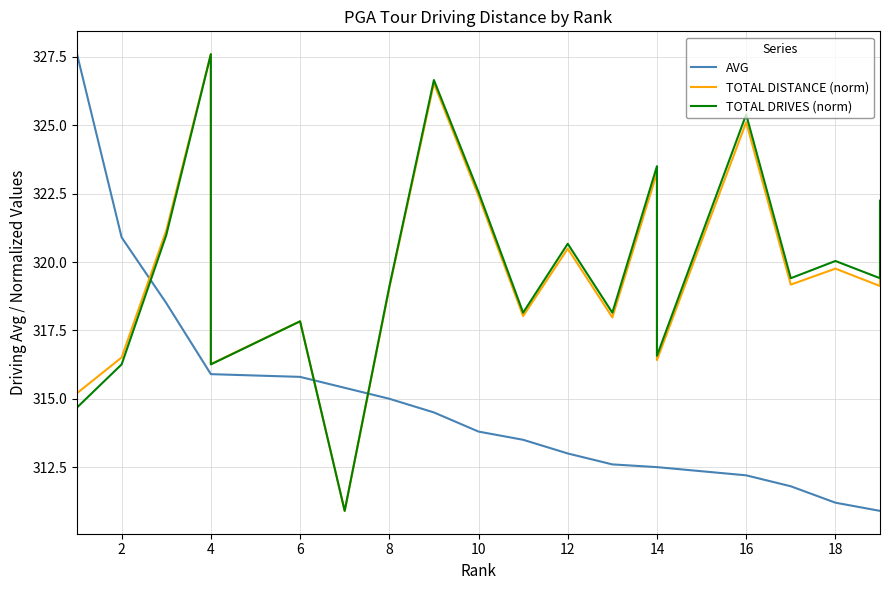

What is the smallest value displayed?

310.9